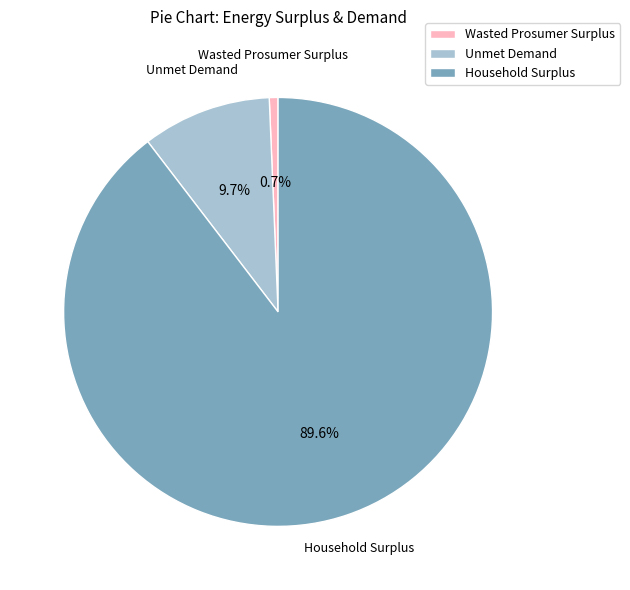

Which slice represents more than half of the pie?

Household Surplus